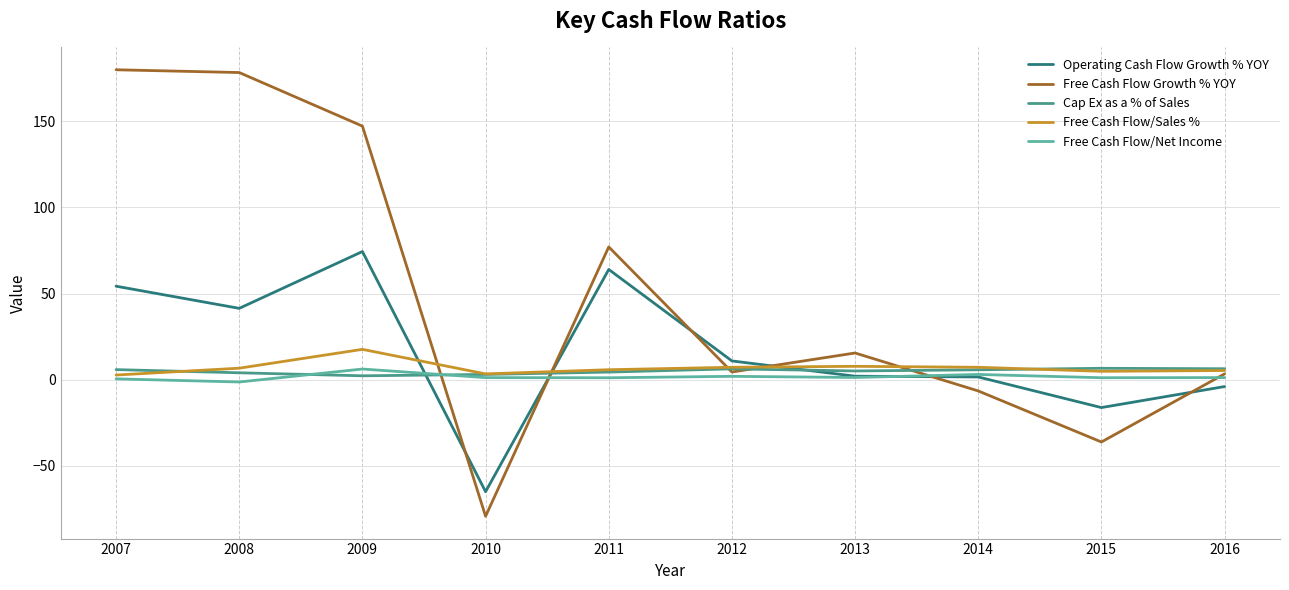

Which series has the largest range (max minus min)?

Free Cash Flow Growth % YOY